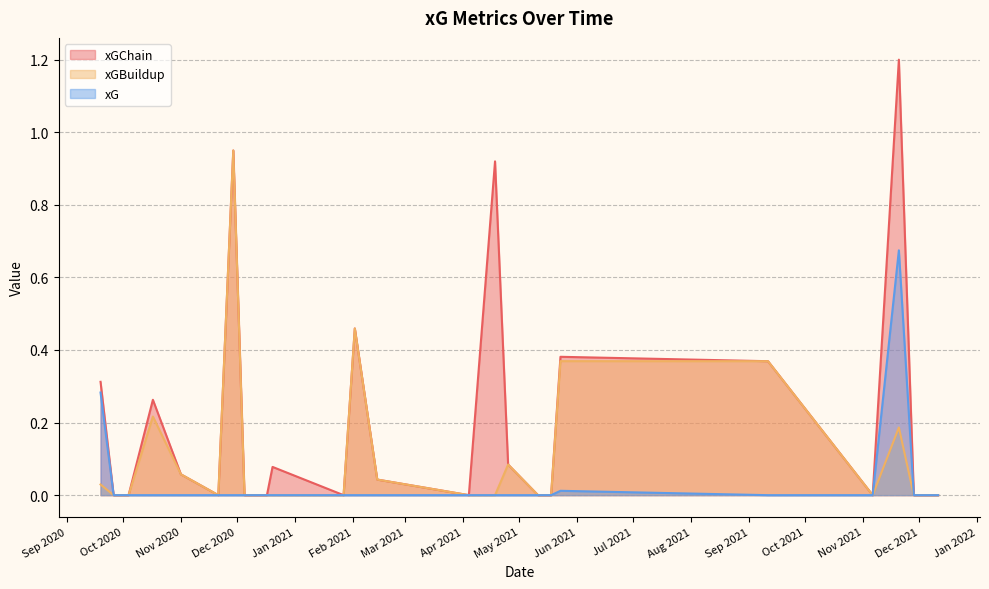

List the series in order of their peak value, highest first.

xGChain, xGBuildup, xG